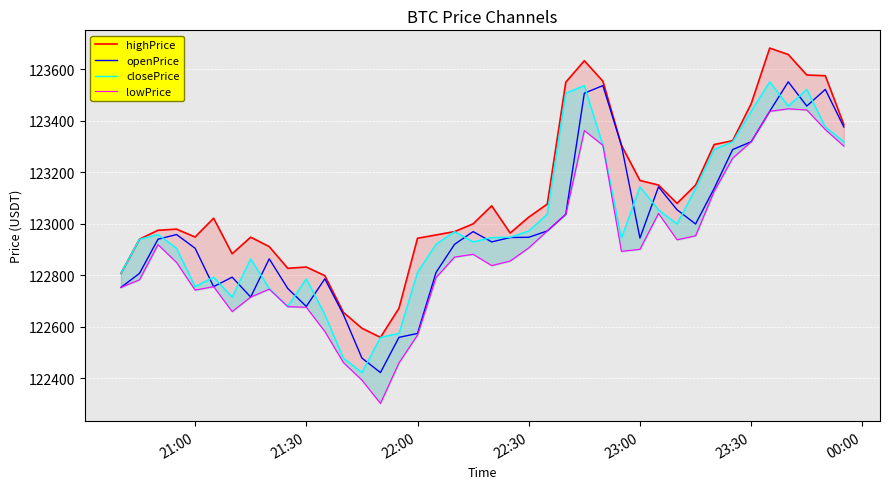

What is the maximum value for openPrice?

123551.2